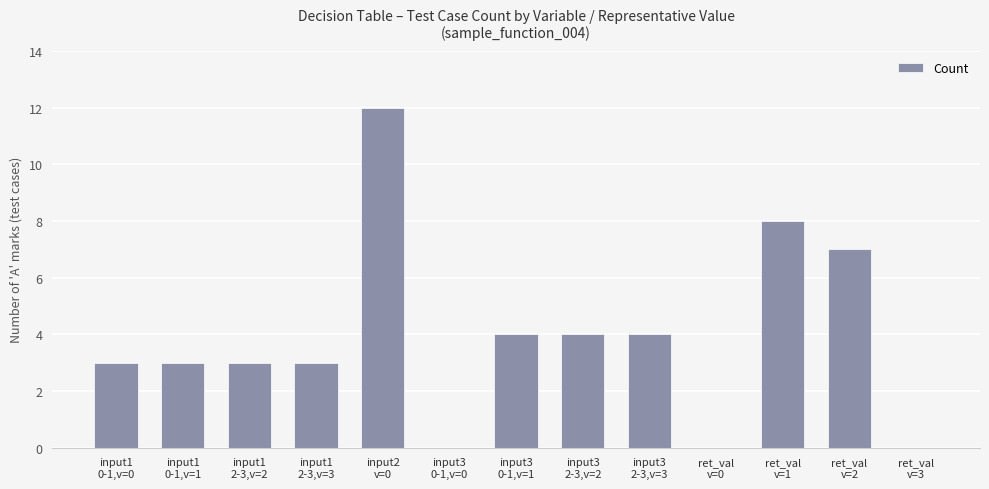

What is the difference between the values at ret_val
v=3 and input1
2-3,v=3?

3